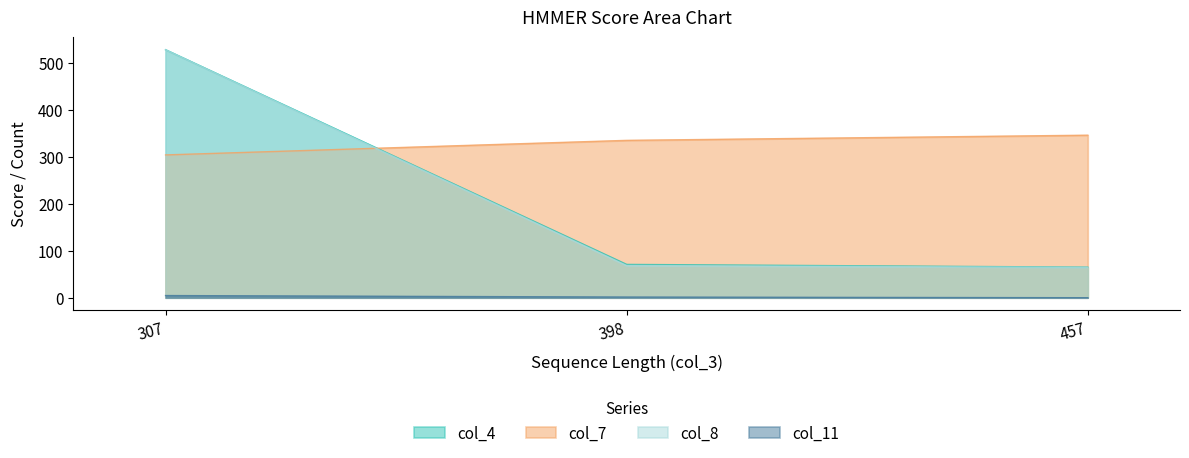

List the labels in order of col_7 value, largest first.

457, 398, 307